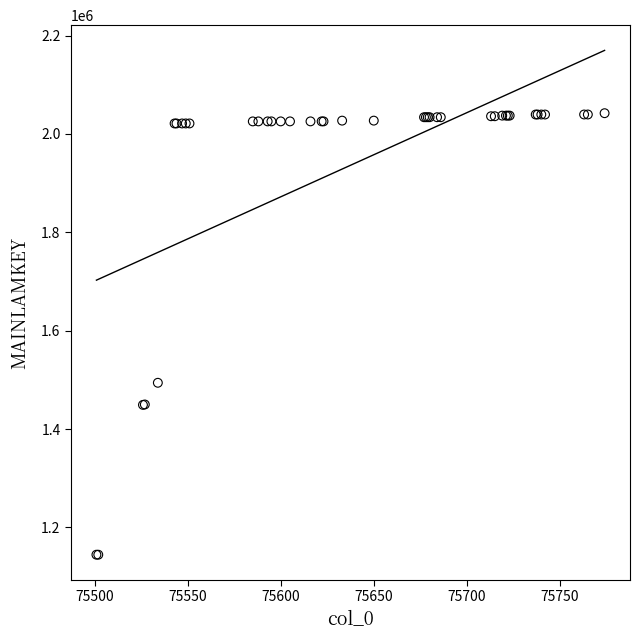

What Y value in the scatter plot is closest to 1593443?

1494157